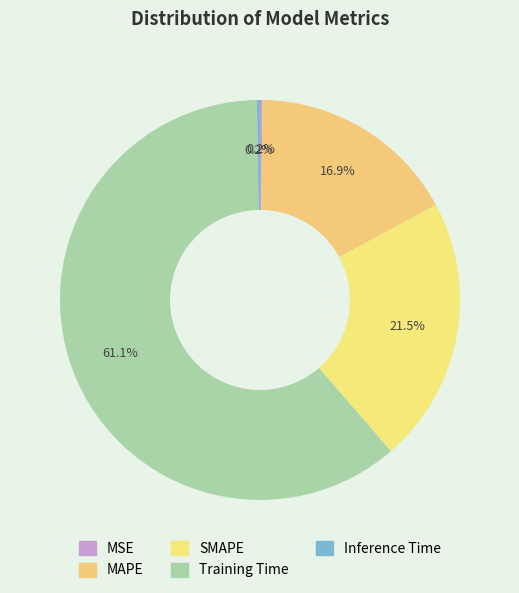

To the nearest percent, what is the combined percentage of MAPE and Inference Time?

17%